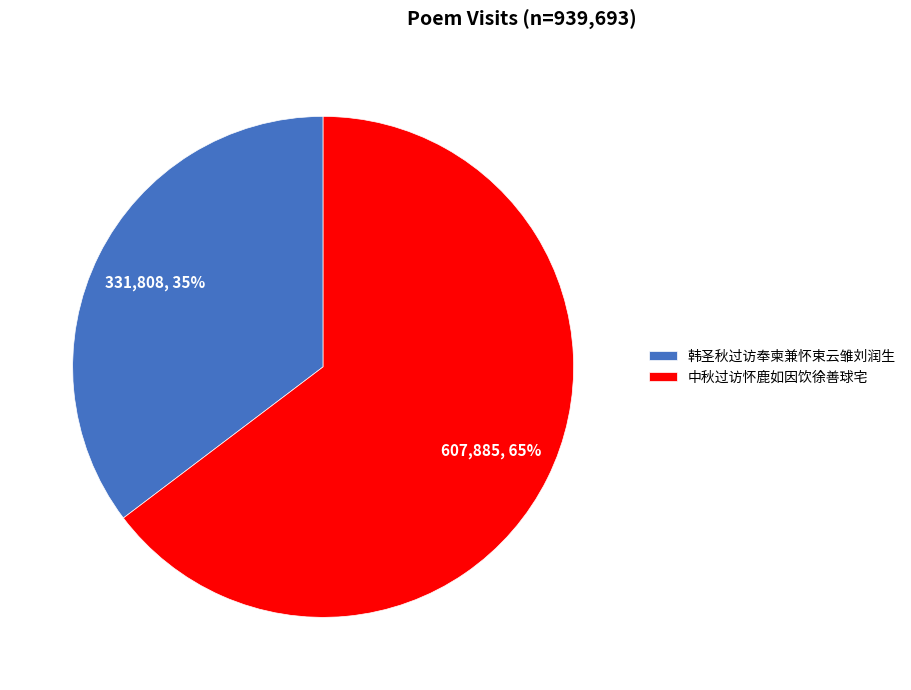

Do 中秋过访怀鹿如因饮徐善球宅 and 韩圣秋过访奉柬兼怀束云雏刘润生 together represent more than half of the pie?

Yes